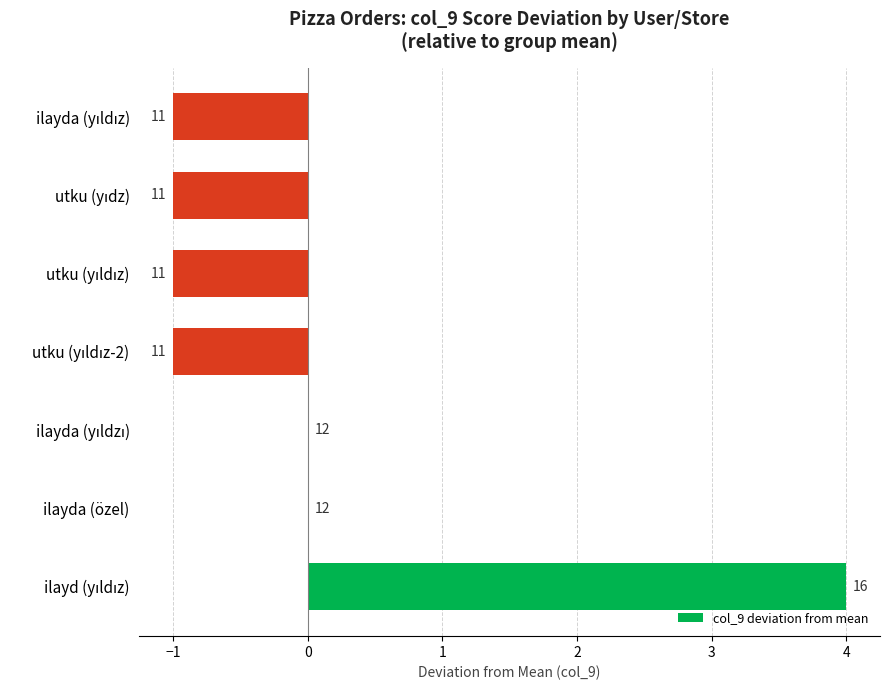

Are the bars horizontal?

Yes